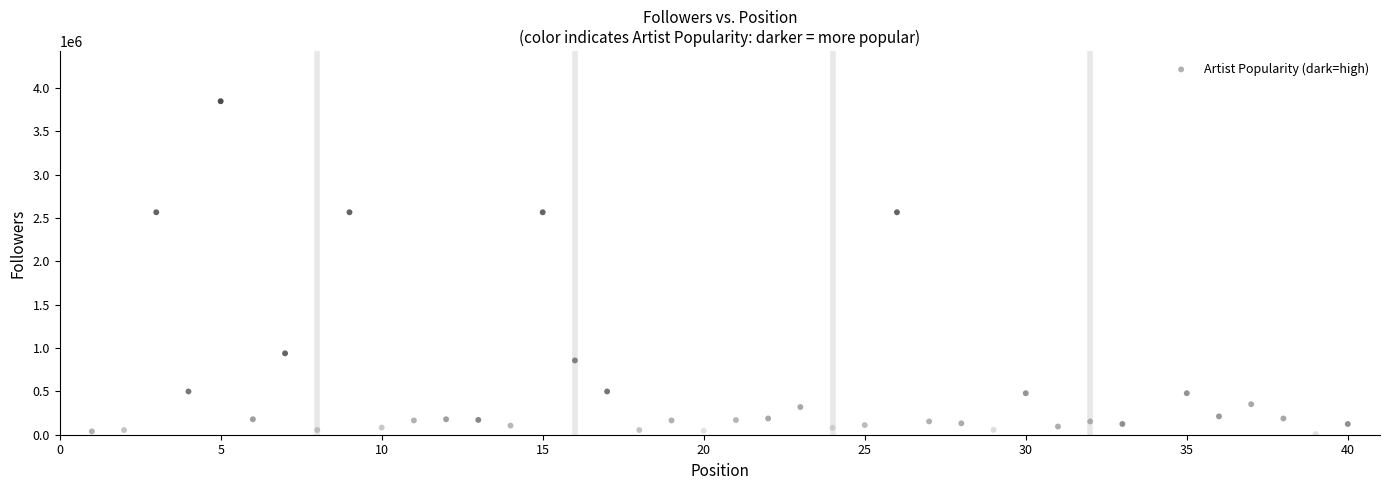

What is the range of Y values (max minus min)?

3838904